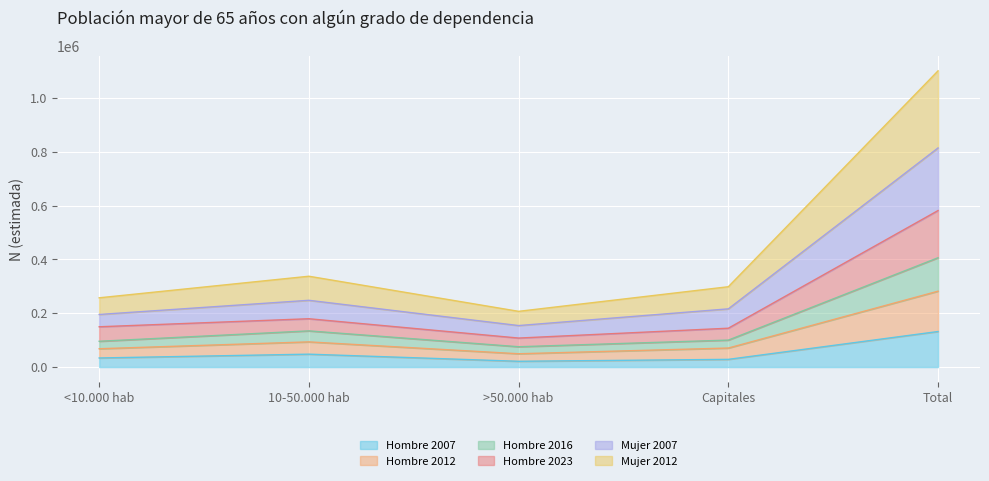

How many interior local valleys does the Mujer 2007 series have?

1